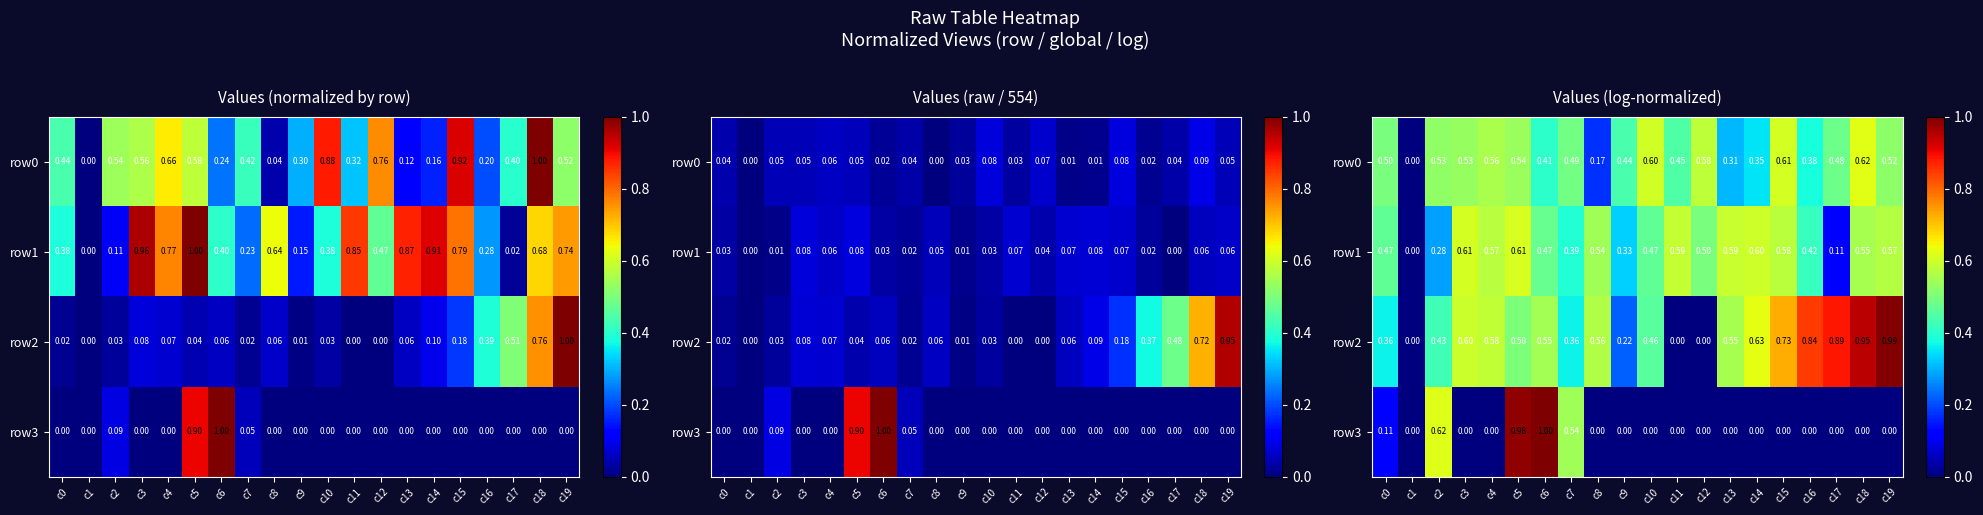

Is the value of row2 at c6 greater than the value of row1 at c0?

Yes